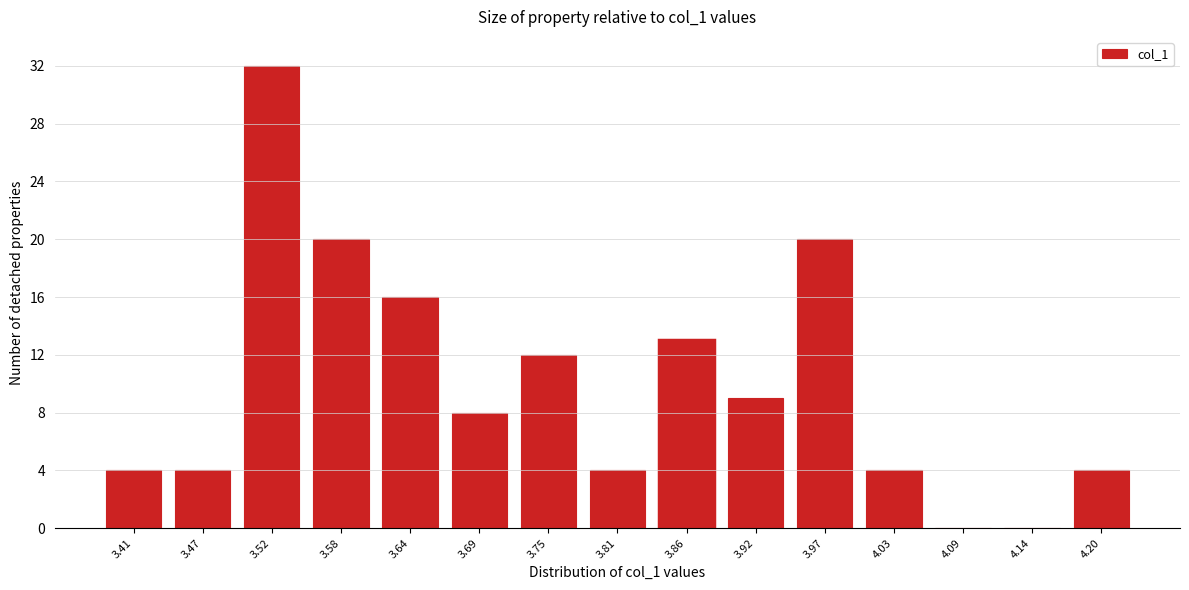

Reading right to left, transcribe all the data shown in this chart.

4.20=4	4.14=0	4.09=0	4.03=4	3.97=20	3.92=9	3.86=13	3.81=4	3.75=12	3.69=8	3.64=16	3.58=20	3.52=32	3.47=4	3.41=4